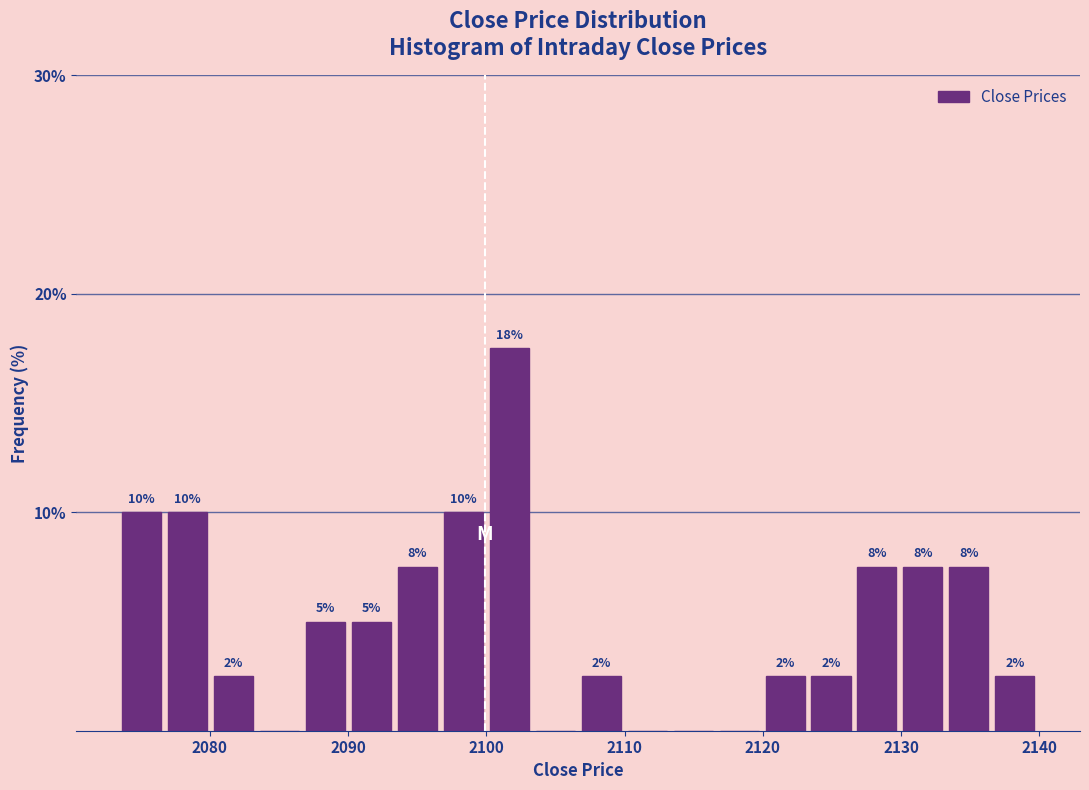

Around what value on the x-axis is the tallest bar? Give the approximate position of its centre, as read against the axis.

2102